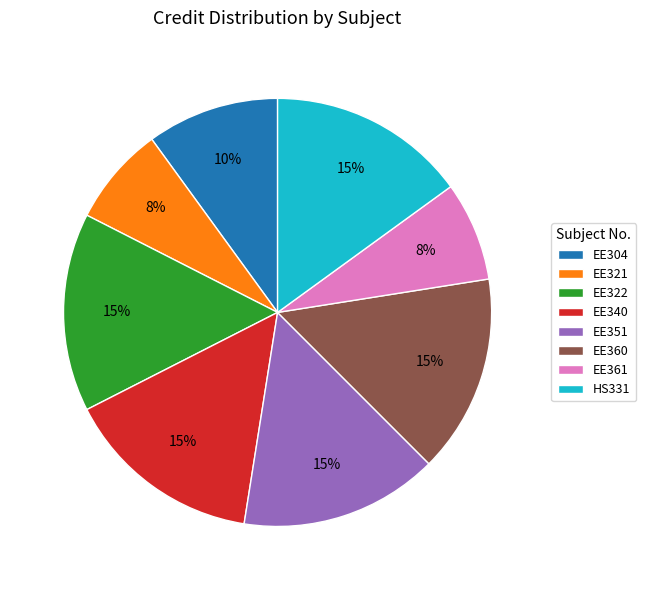

The EE322 slice represents 15% of the pie. True or false?

True